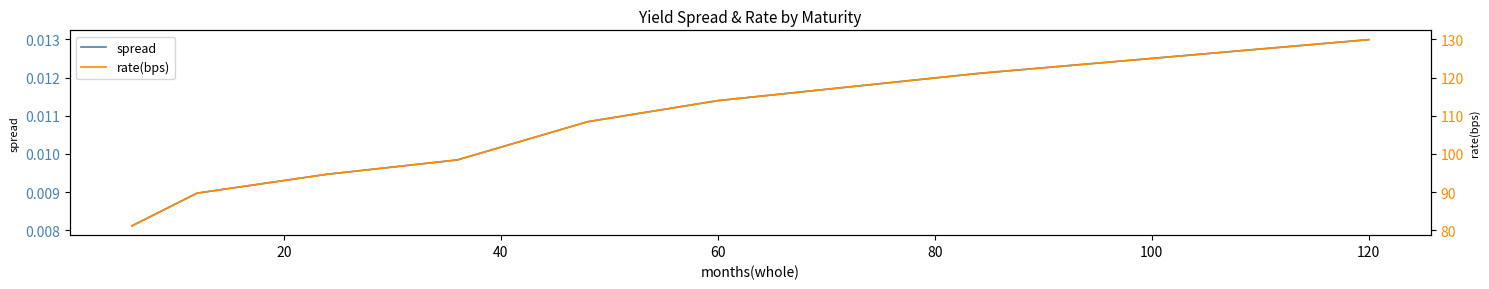

What is the difference between the second highest and minimum values in the rate(bps) series?

40.0